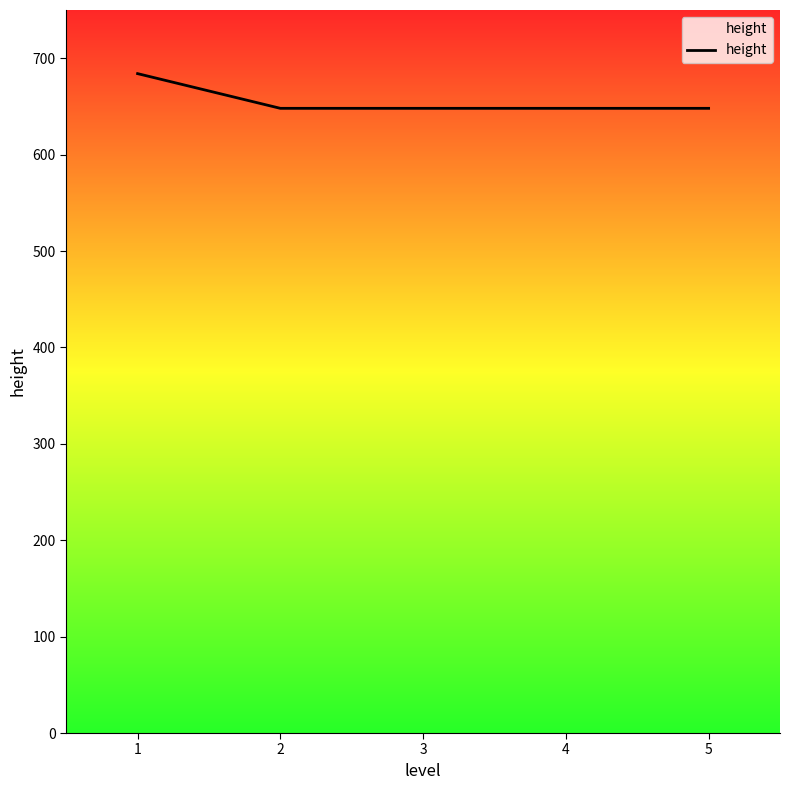

The chart shows a value of 279 at 2. True or false?

False